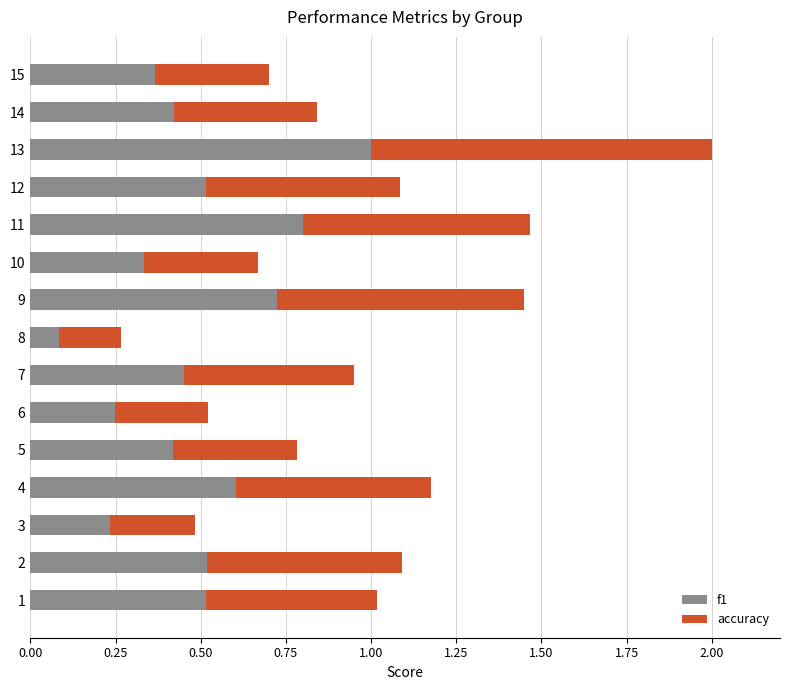

What is the difference between the maximum and minimum values in the f1 series?

0.9